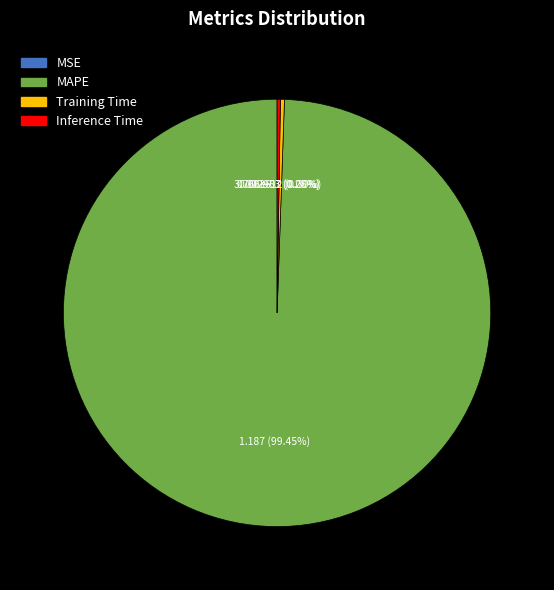

What is the majority slice?

MAPE